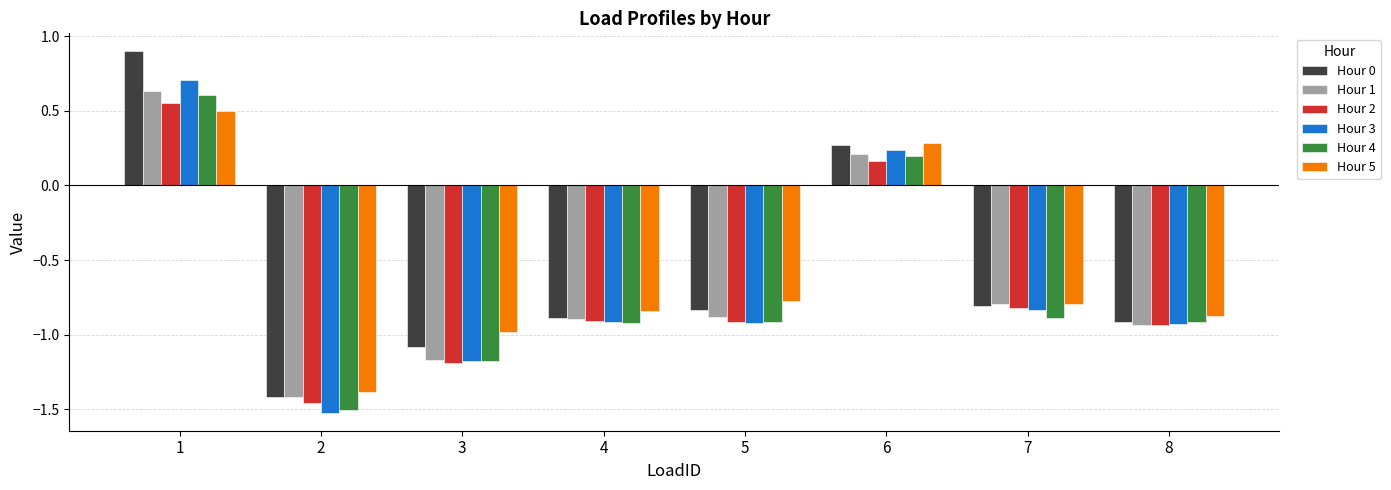

How many values in the Hour 4 series are below 0?

6